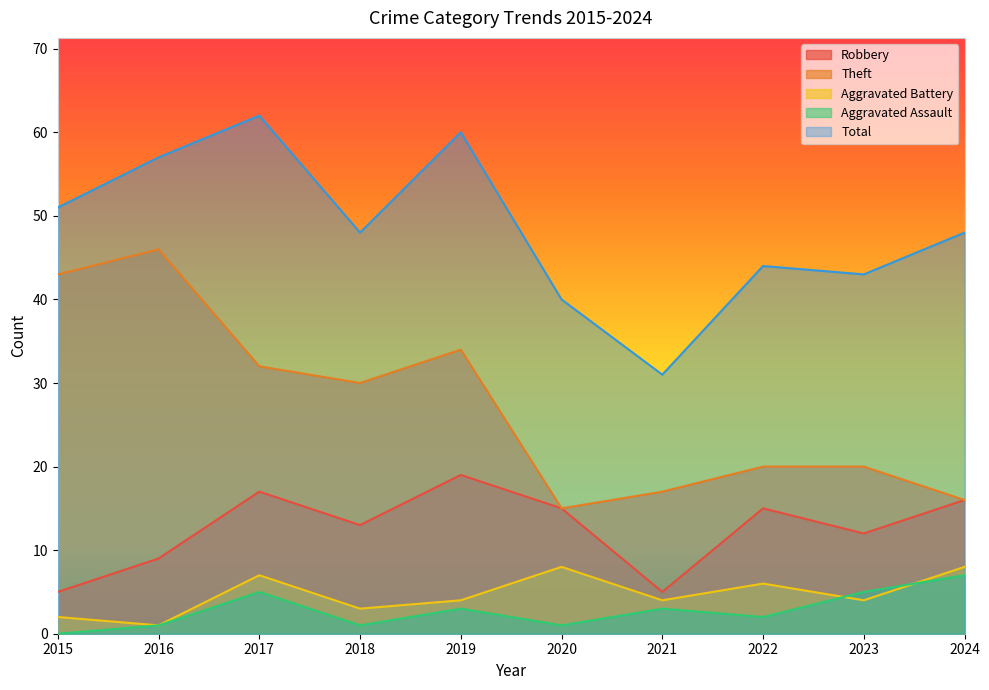

What is the difference between the highest and lowest values at 2019?

57